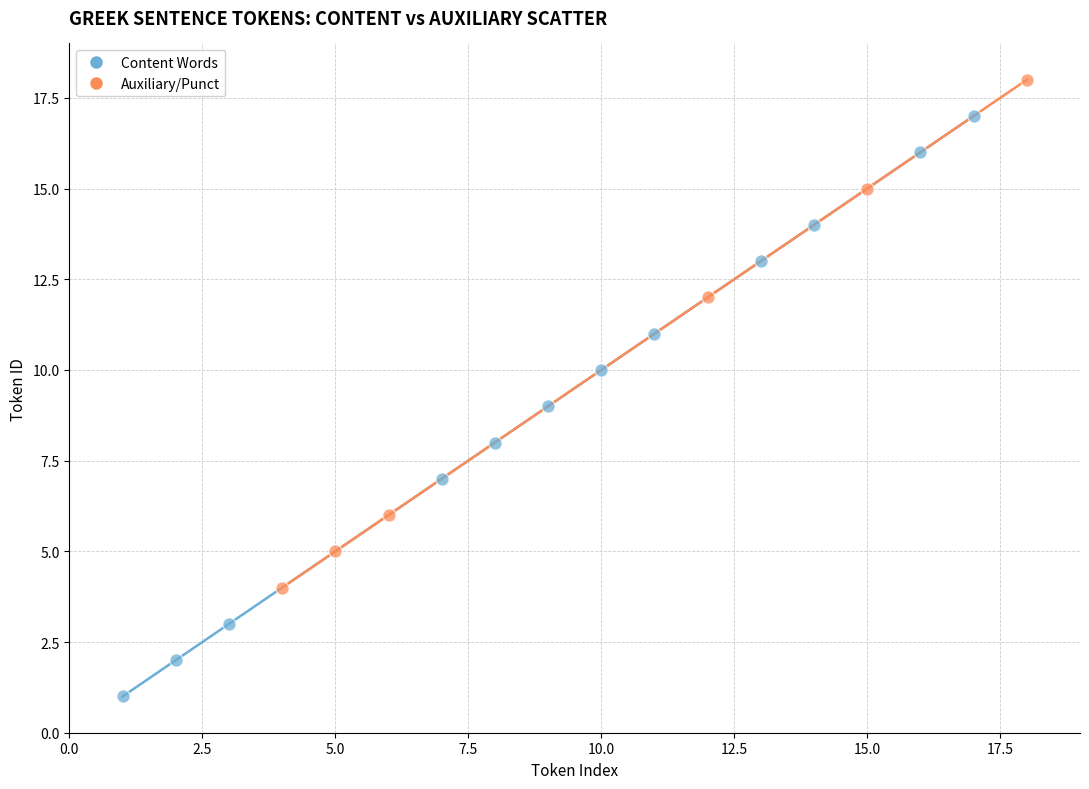

Which series reaches the minimum Y coordinate?

Content Words